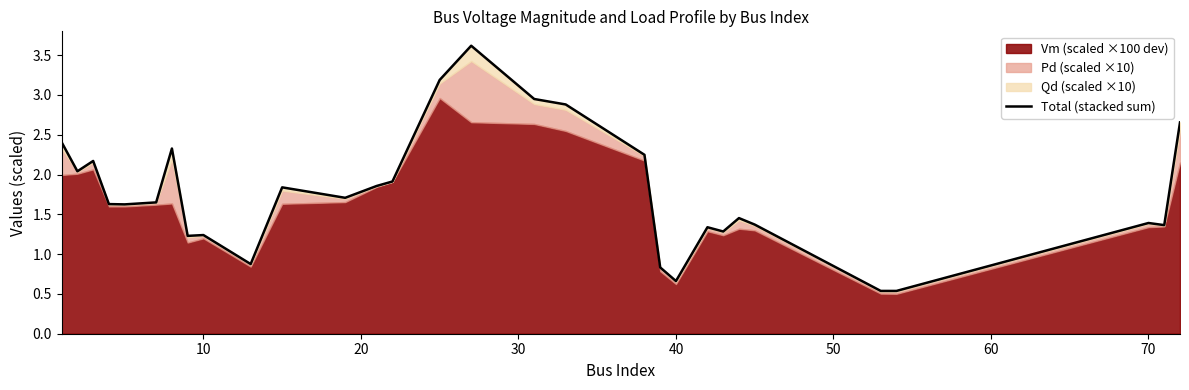

What is the difference between the maximum and second lowest values?

3.1